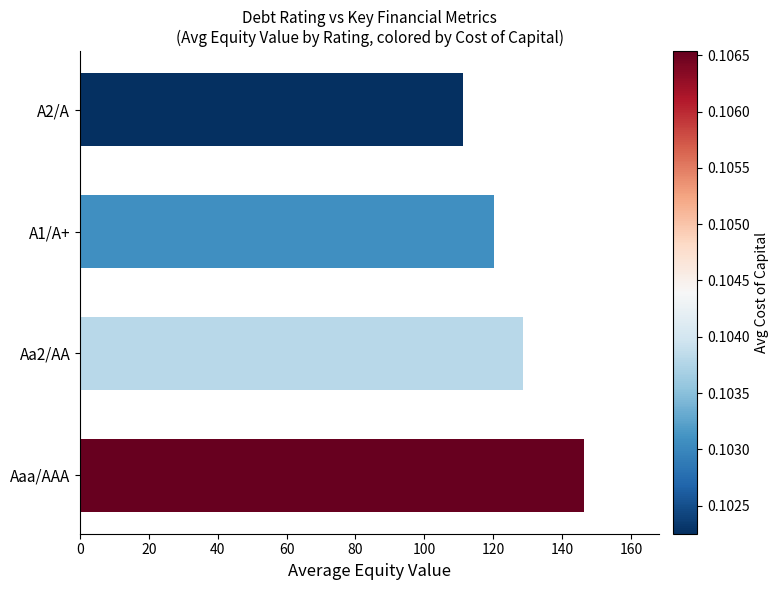

What is the minimum value shown in the chart?

111.2